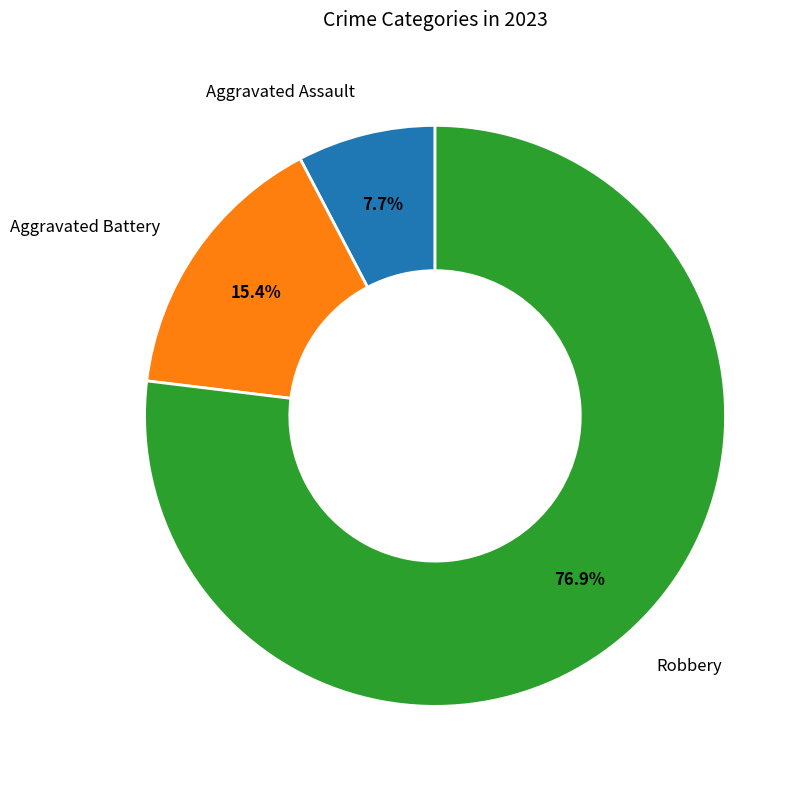

How many segments does this pie chart have?

3